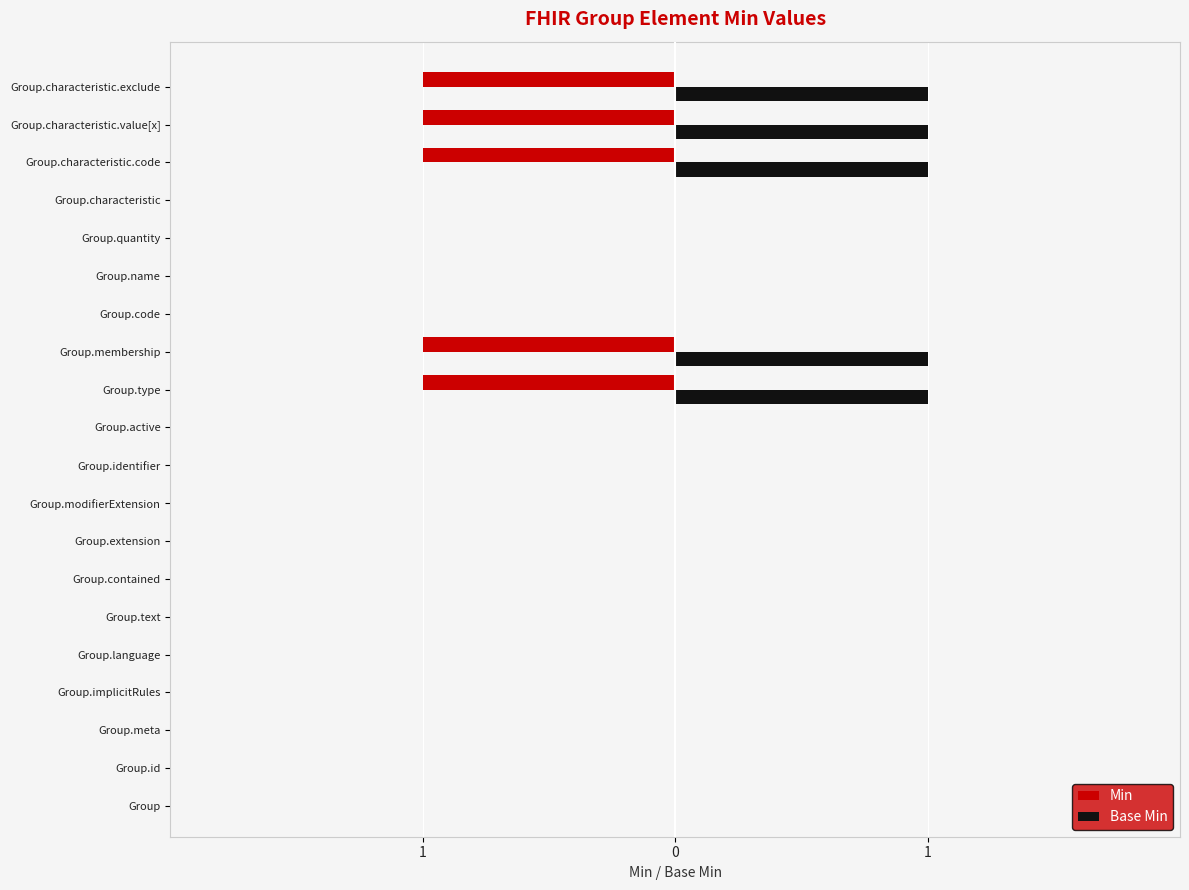

Count the Min values in the range 0 to 1.

15